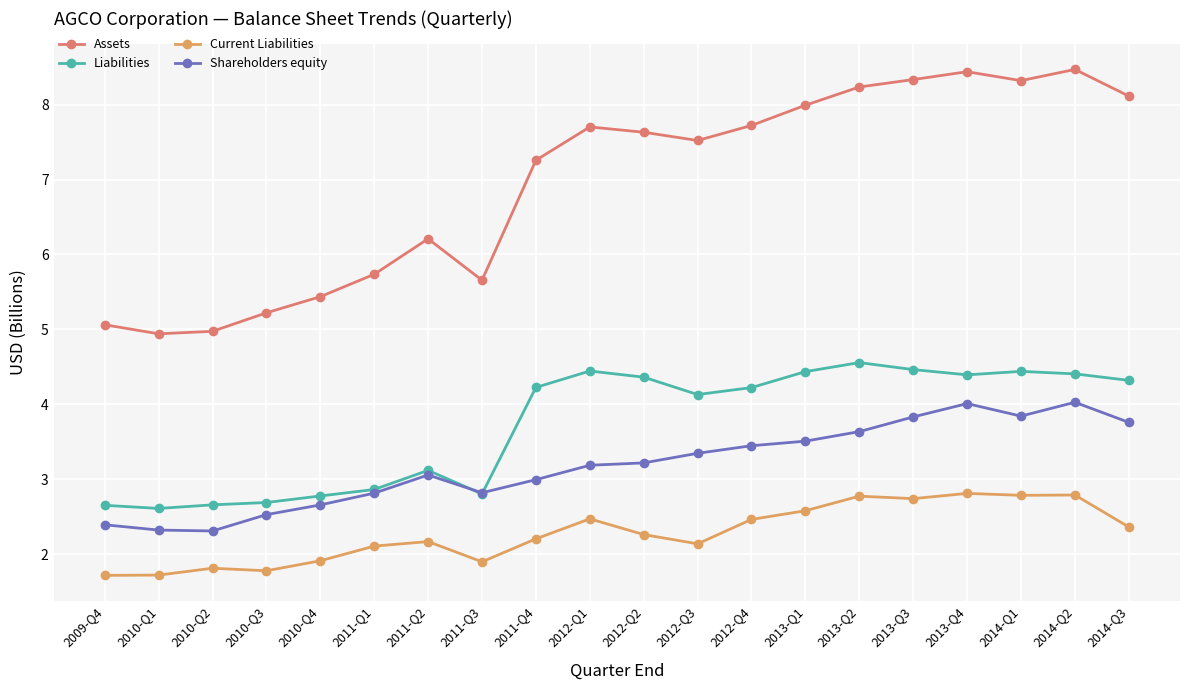

Where does the Assets series first go above 7?

2011-Q4